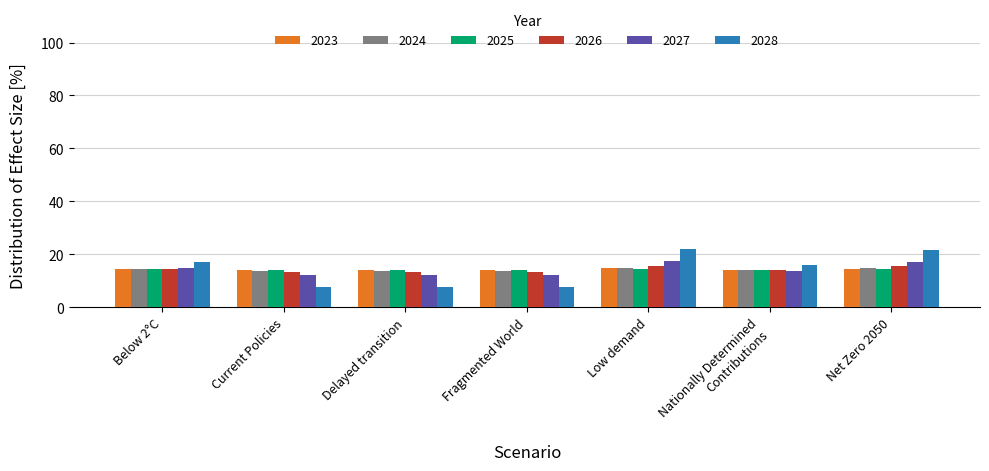

What is the highest value of the 2025 series?

14.6